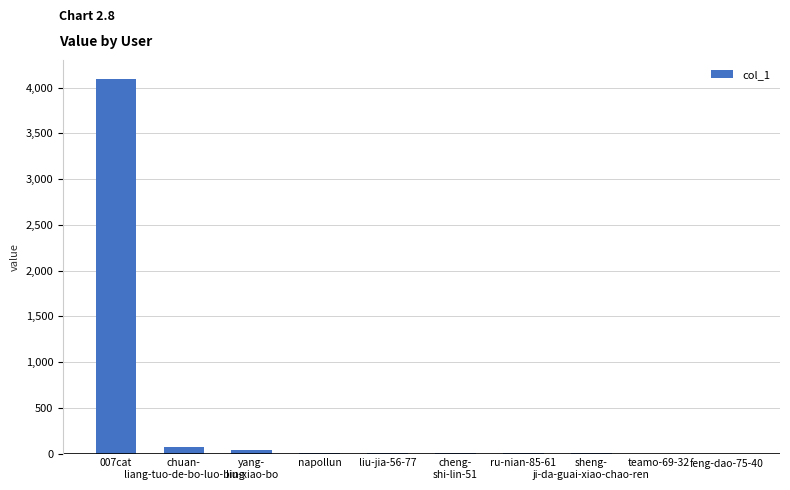

What is the change in value from yang-
liu-xiao-bo to feng-dao-75-40?

-35